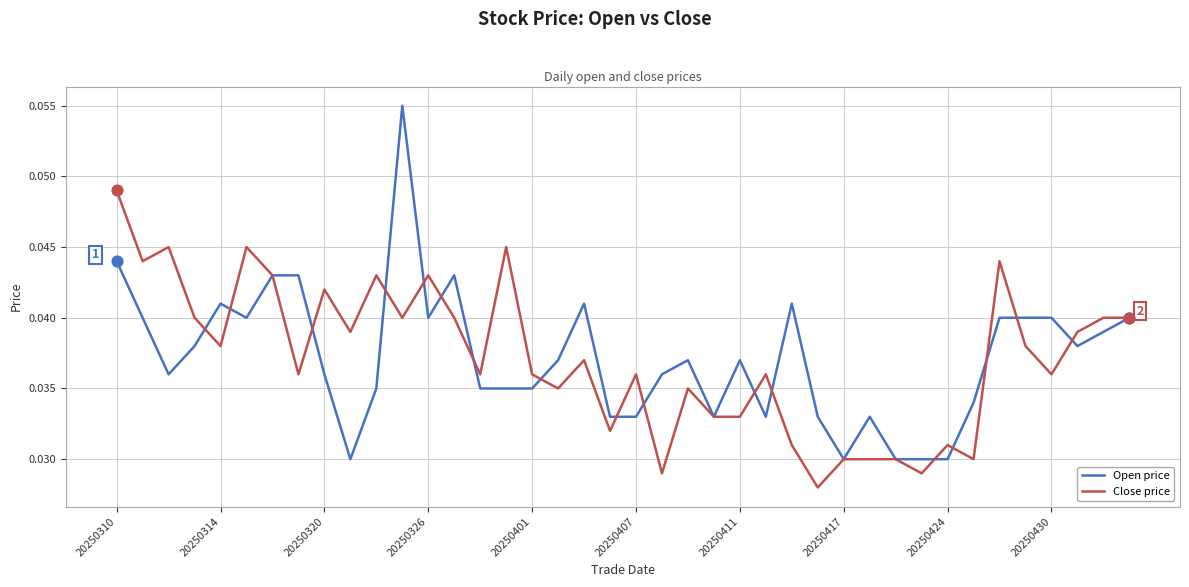

Which series has the widest spread of values?

Open price